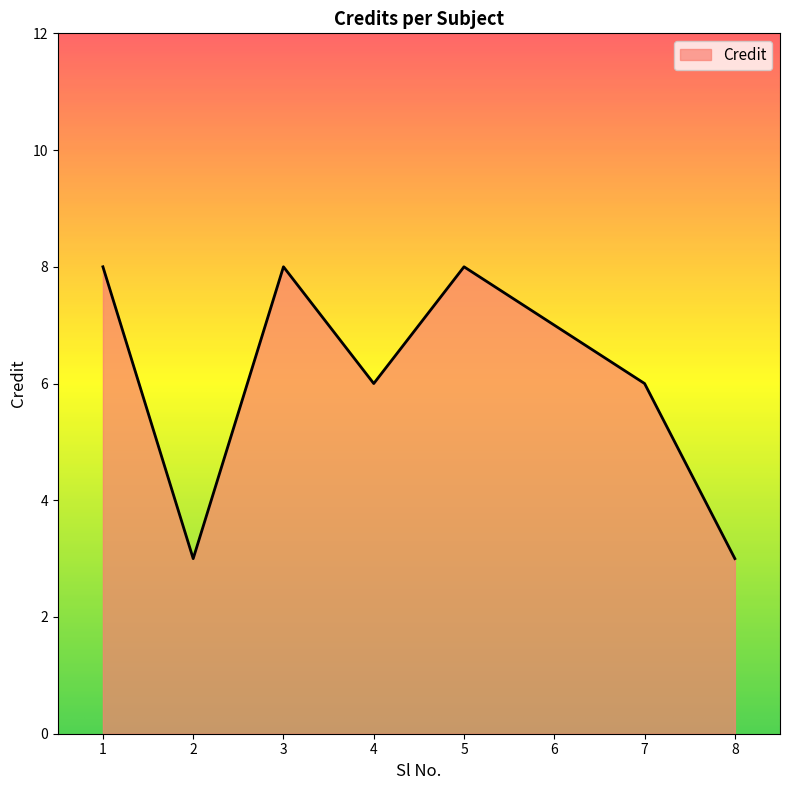

What is the sum of the values at 1 and 3?

16